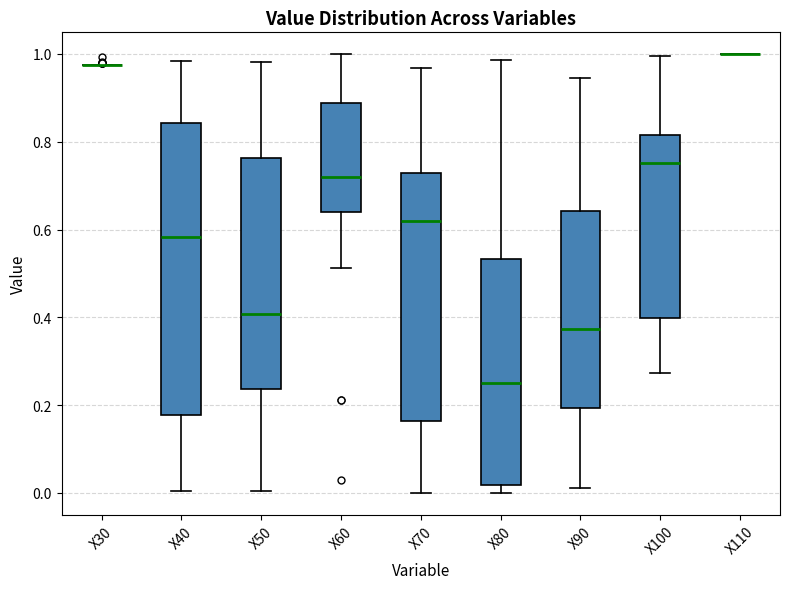

Reading left to right, transcribe this box plot: for each box, give where its median line is, the range the box spans, and where its two whiskers end, as read against the y-axis. The values are not printed on the chart, so give them approximately, as read against the axis.

X30: box collapsed to a line at 0.98, whiskers 0.98 to 0.98
X40: median 0.58, box 0.18 to 0.84, whiskers 0.00 to 0.98
X50: median 0.40, box 0.24 to 0.76, whiskers 0.00 to 0.98
X60: median 0.72, box 0.64 to 0.88, whiskers 0.52 to 1.00
X70: median 0.62, box 0.16 to 0.72, whiskers 0.00 to 0.96
X80: median 0.26, box 0.02 to 0.54, whiskers 0.00 to 0.98
X90: median 0.38, box 0.20 to 0.64, whiskers 0.02 to 0.94
X100: median 0.76, box 0.40 to 0.82, whiskers 0.28 to 1.00
X110: box collapsed to a line at 1.00, whiskers 1.00 to 1.00